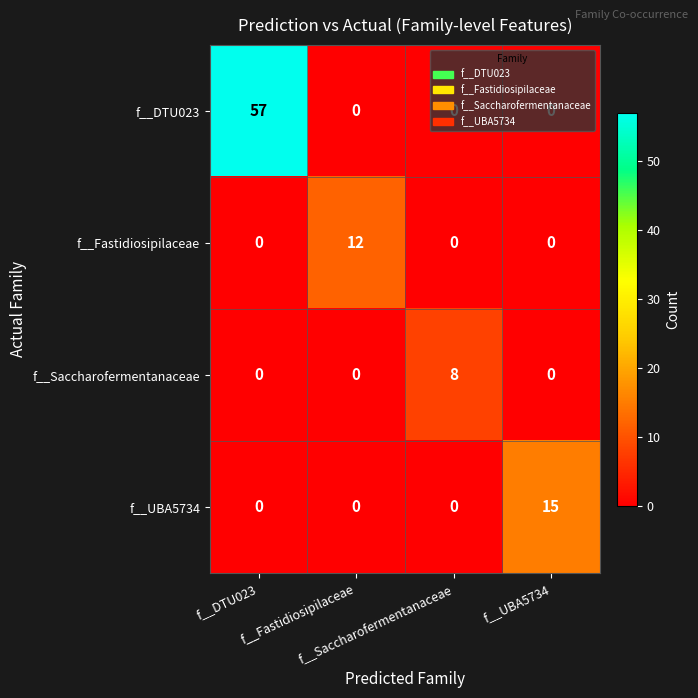

Reading left to right, what are all the values shown in this chart?

f__DTU023: f__DTU023=57	f__Fastidiosipilaceae=0	f__Saccharofermentanaceae=0	f__UBA5734=0
f__Fastidiosipilaceae: f__DTU023=0	f__Fastidiosipilaceae=12	f__Saccharofermentanaceae=0	f__UBA5734=0
f__Saccharofermentanaceae: f__DTU023=0	f__Fastidiosipilaceae=0	f__Saccharofermentanaceae=8	f__UBA5734=0
f__UBA5734: f__DTU023=0	f__Fastidiosipilaceae=0	f__Saccharofermentanaceae=0	f__UBA5734=15